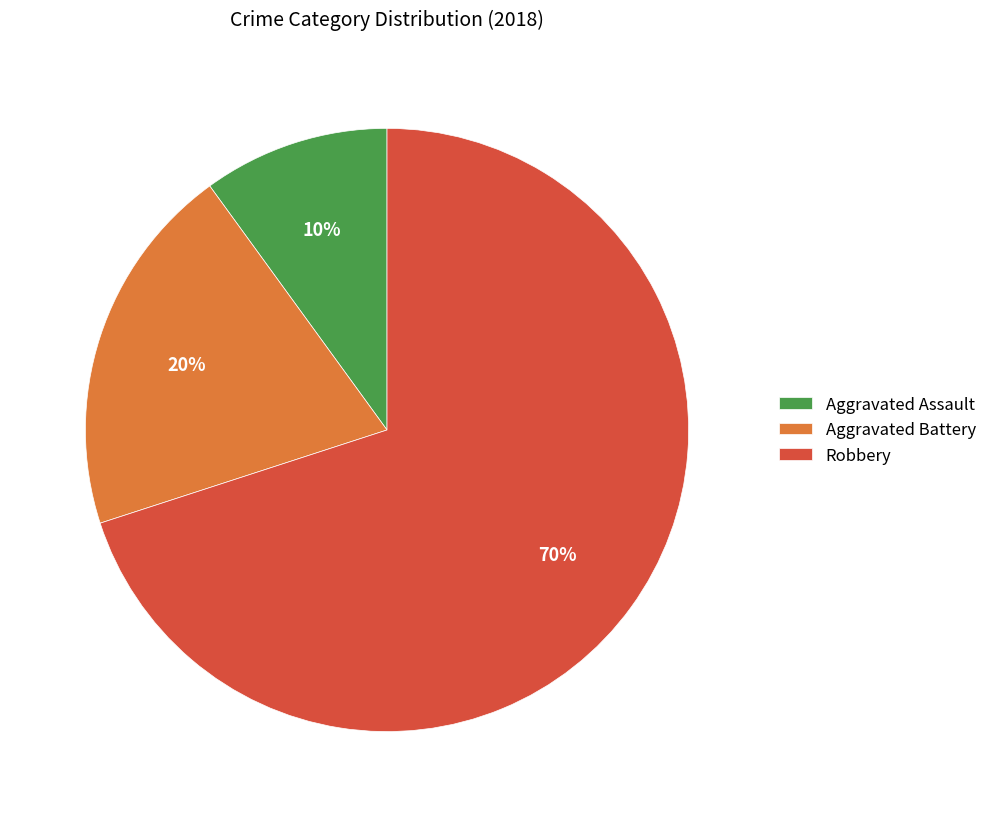

What is the largest slice in the pie chart?

Robbery